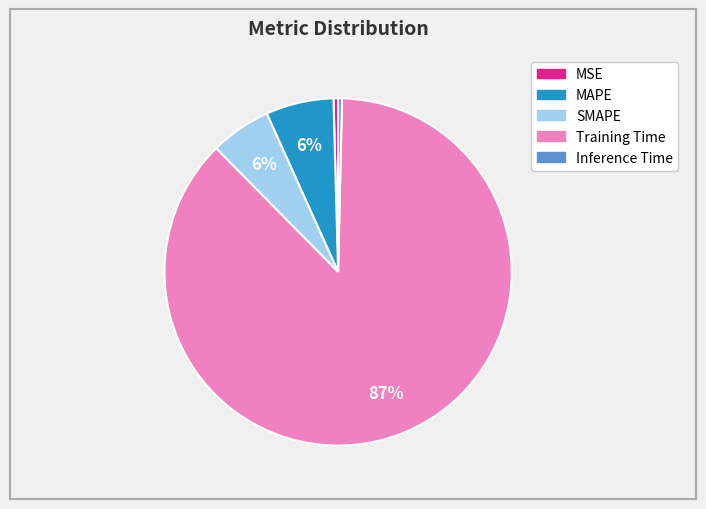

Which has a higher value, SMAPE or Training Time?

Training Time